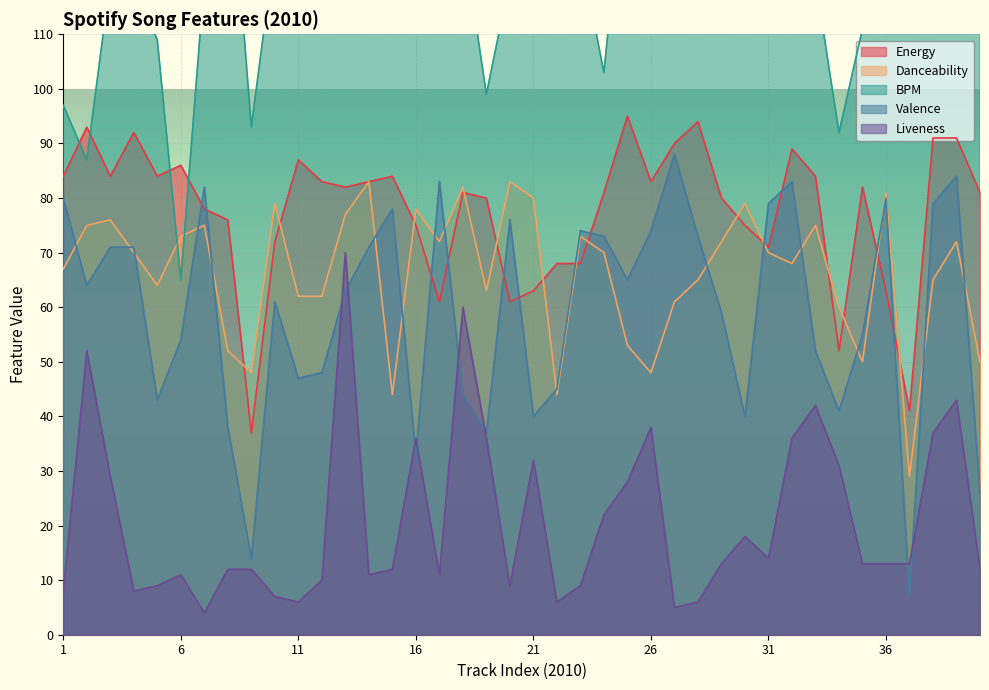

What is the value of the Liveness point at the 11th from the left?

6